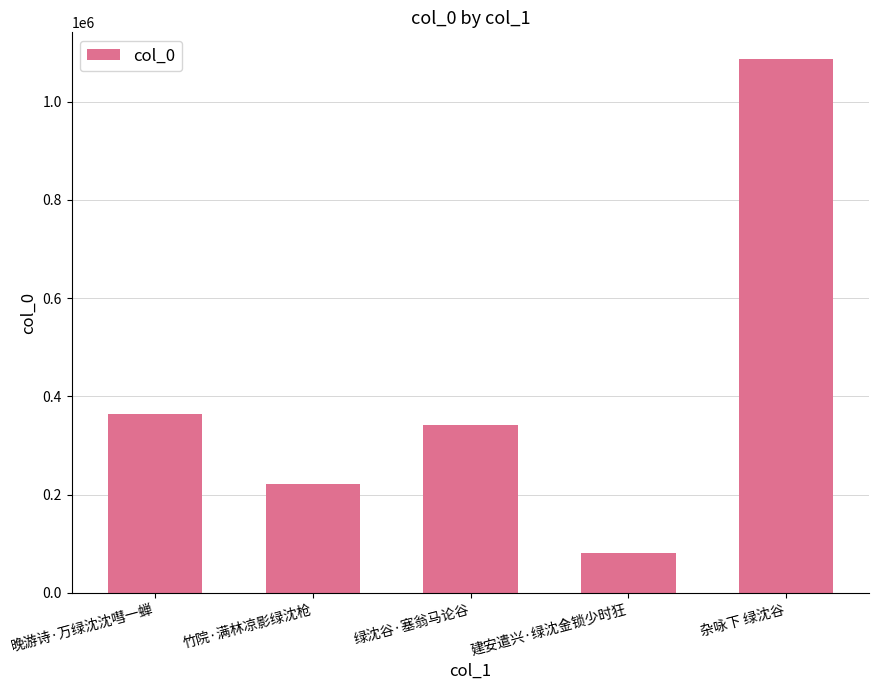

What is the label of the 4th bar from the right?

竹院·满林凉影绿沈枪